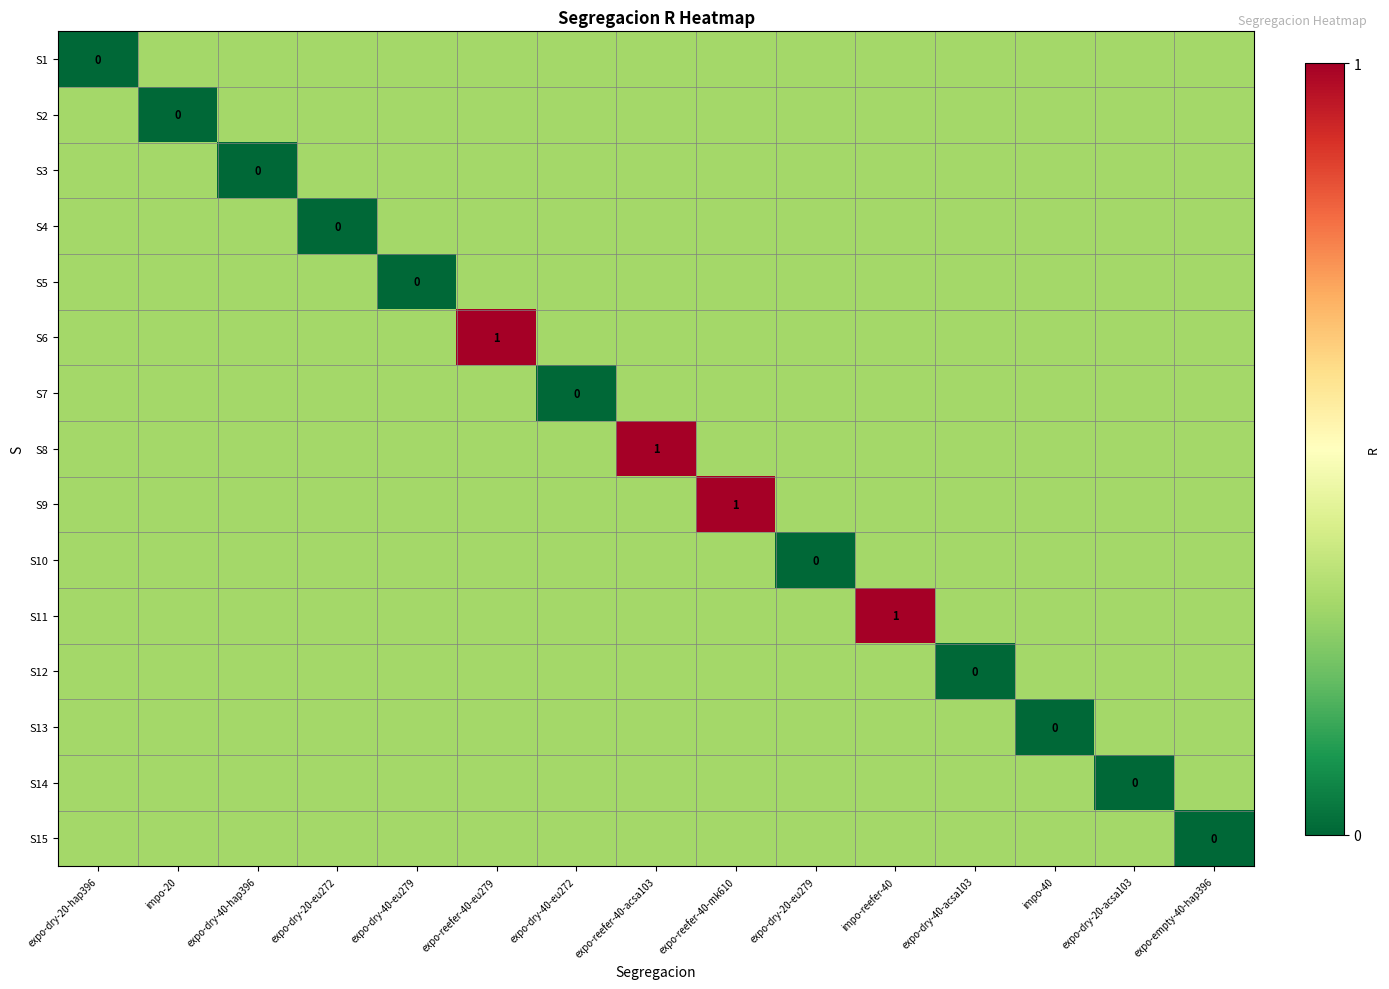

Is it true that S11 equals 1.0 at impo-reefer-40?

True